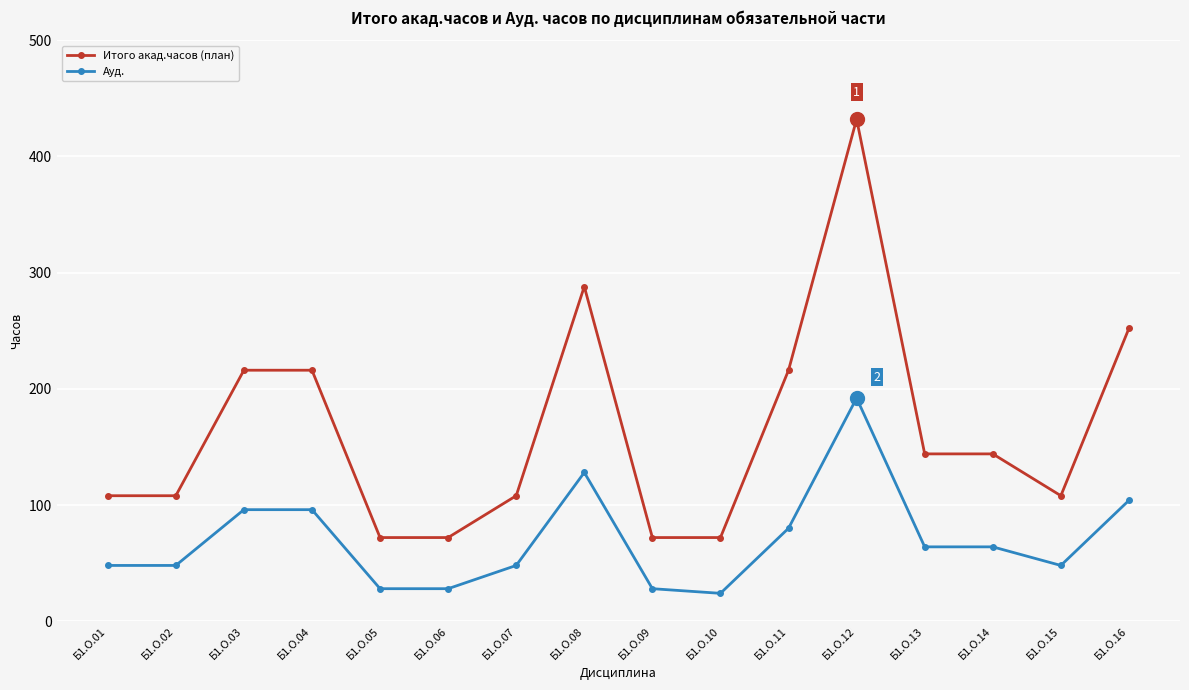

What is the minimum value for Итого акад.часов (план)?

72